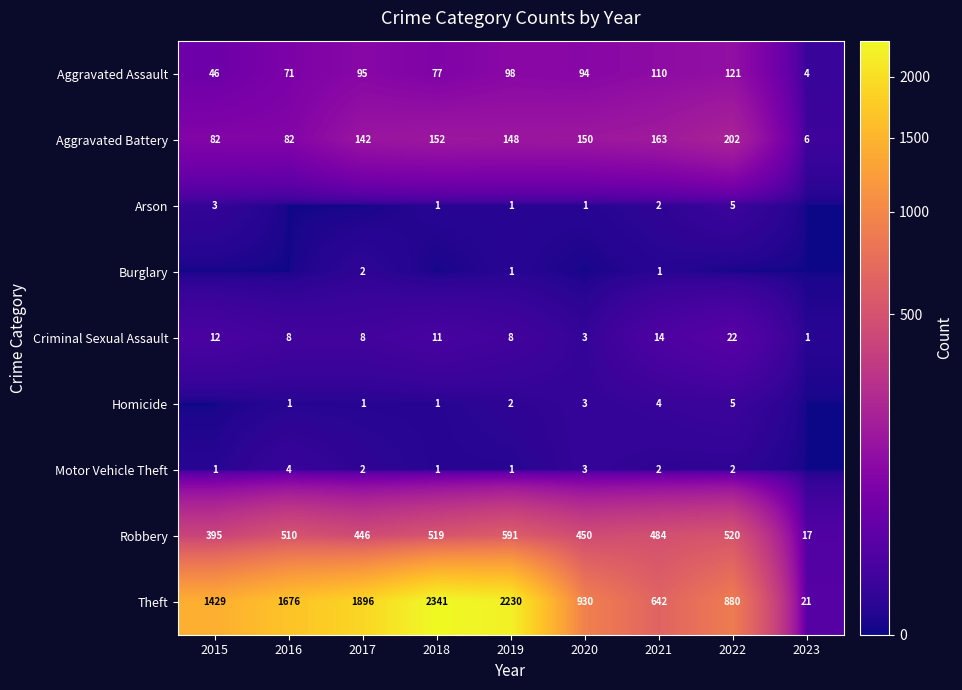

What is the minimum value for Theft?

21